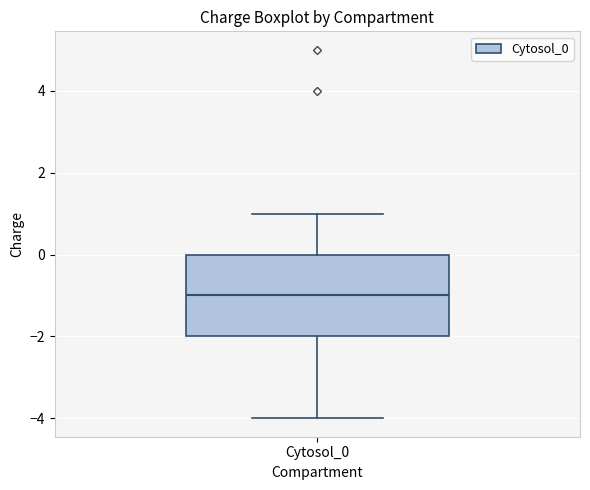

Transcribe this box plot: give where the median line is, the range the box spans, and where the two whiskers end, as read against the y-axis. The values are not printed on the chart, so give them approximately, as read against the axis.

median -1, box -2 to 0, whiskers -4 to 1